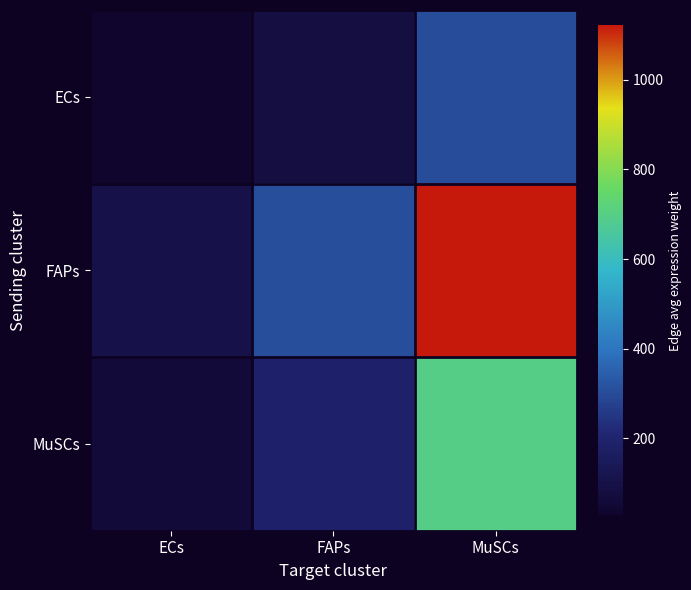

At which category is the sum across all series the highest?

MuSCs